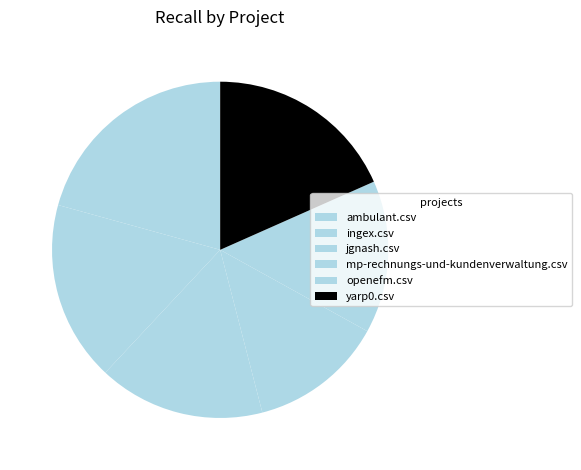

To the nearest percent, what portion does mp-rechnungs-und-kundenverwaltung.csv represent?

13%